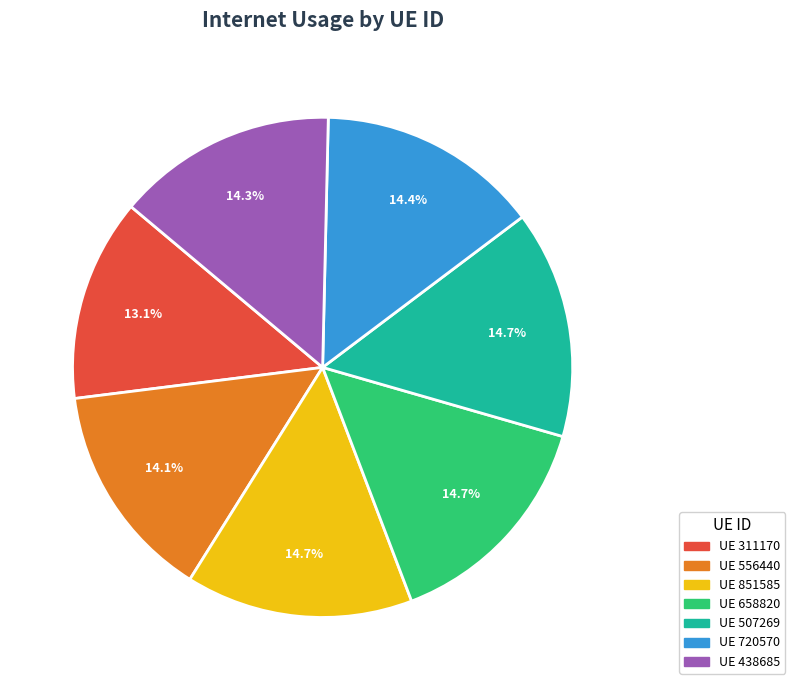

Is there a majority slice in this chart?

No